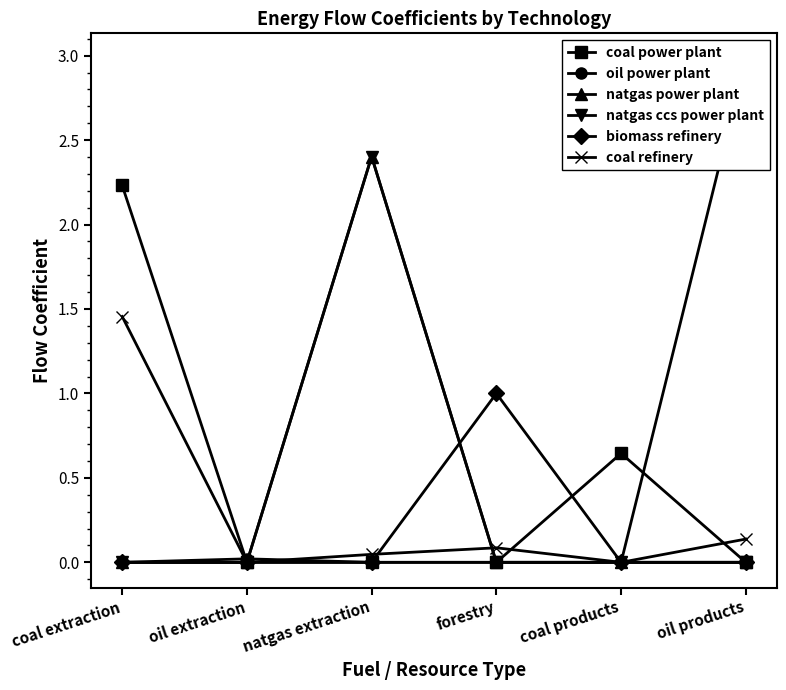

Reading left to right, what are all the values shown in this chart?

coal power plant: 2.2	0.0	0.0	0.0	0.6	0.0
oil power plant: 0.0	0.0	0.0	0.0	0.0	3.0
natgas power plant: 0.0	0.0	2.4	0.0	0.0	0.0
natgas ccs power plant: 0.0	0.0	2.4	0.0	0.0	0.0
biomass refinery: 0.0	0.0	0.0	1.0	0.0	0.0
coal refinery: 1.5	0.0	0.0	0.1	0.0	0.1